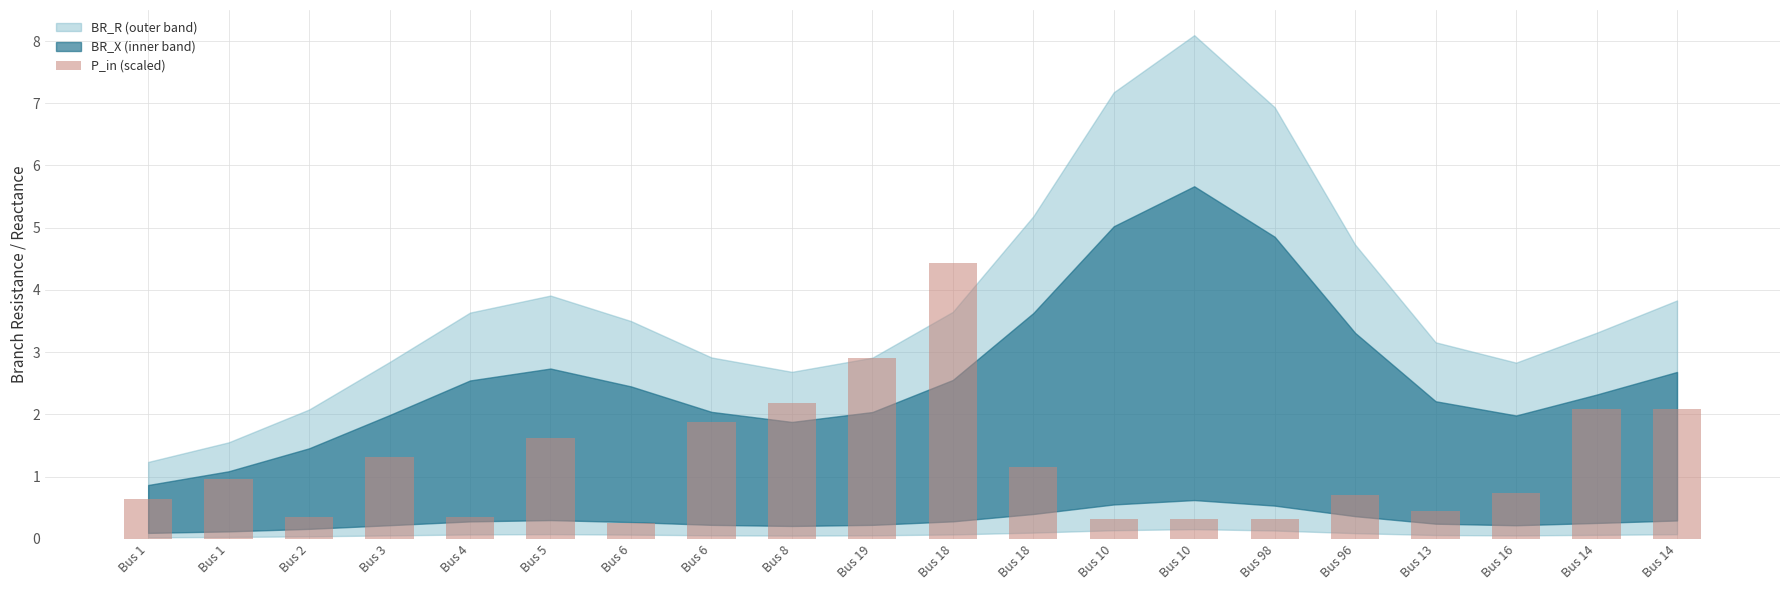

How many bars are there in total?

20